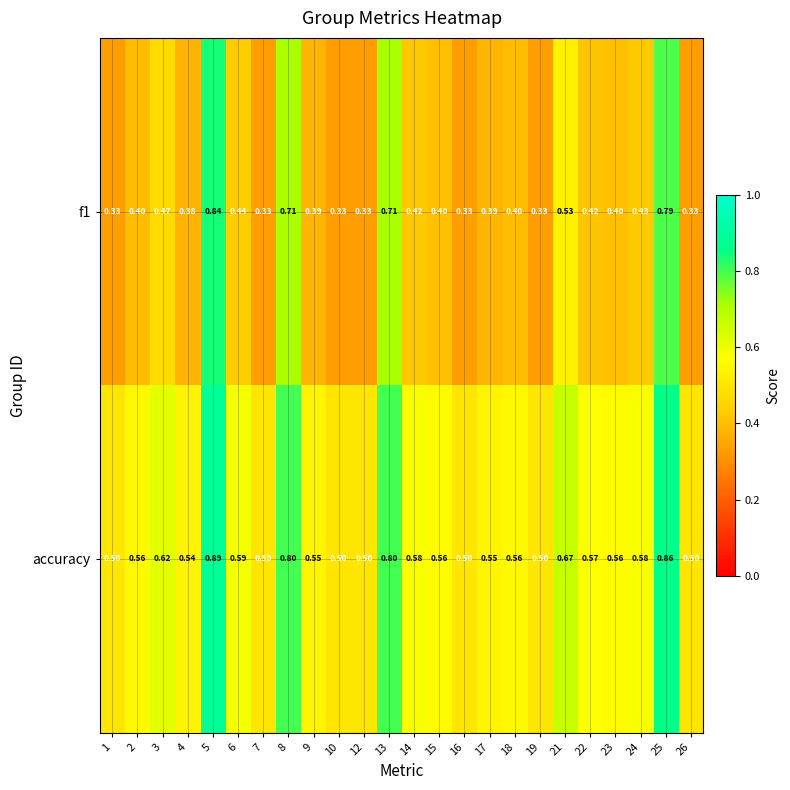

What is the total value across all series at 1?

0.8